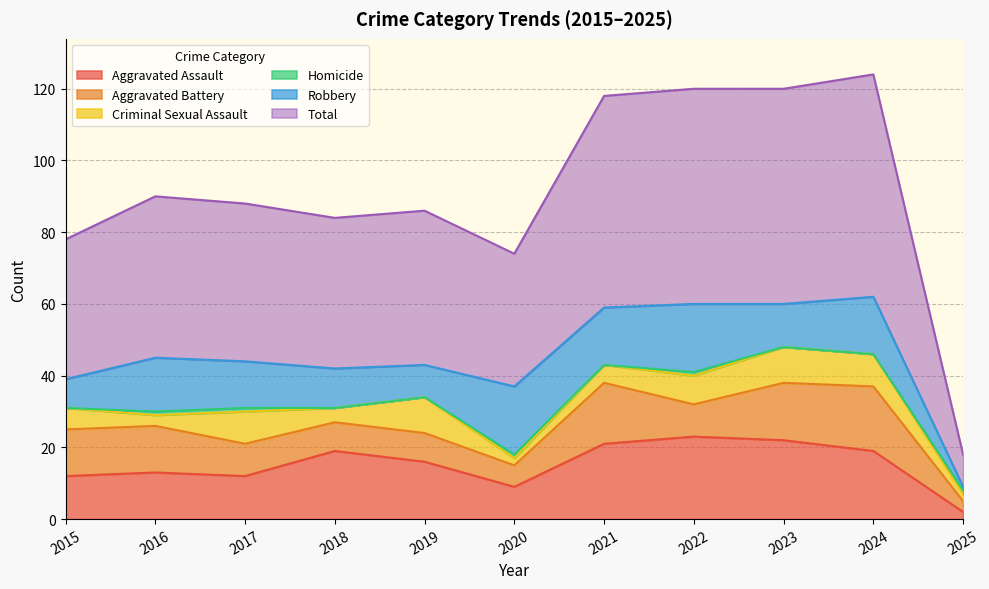

Where is Total nearest to the value 35?

2020